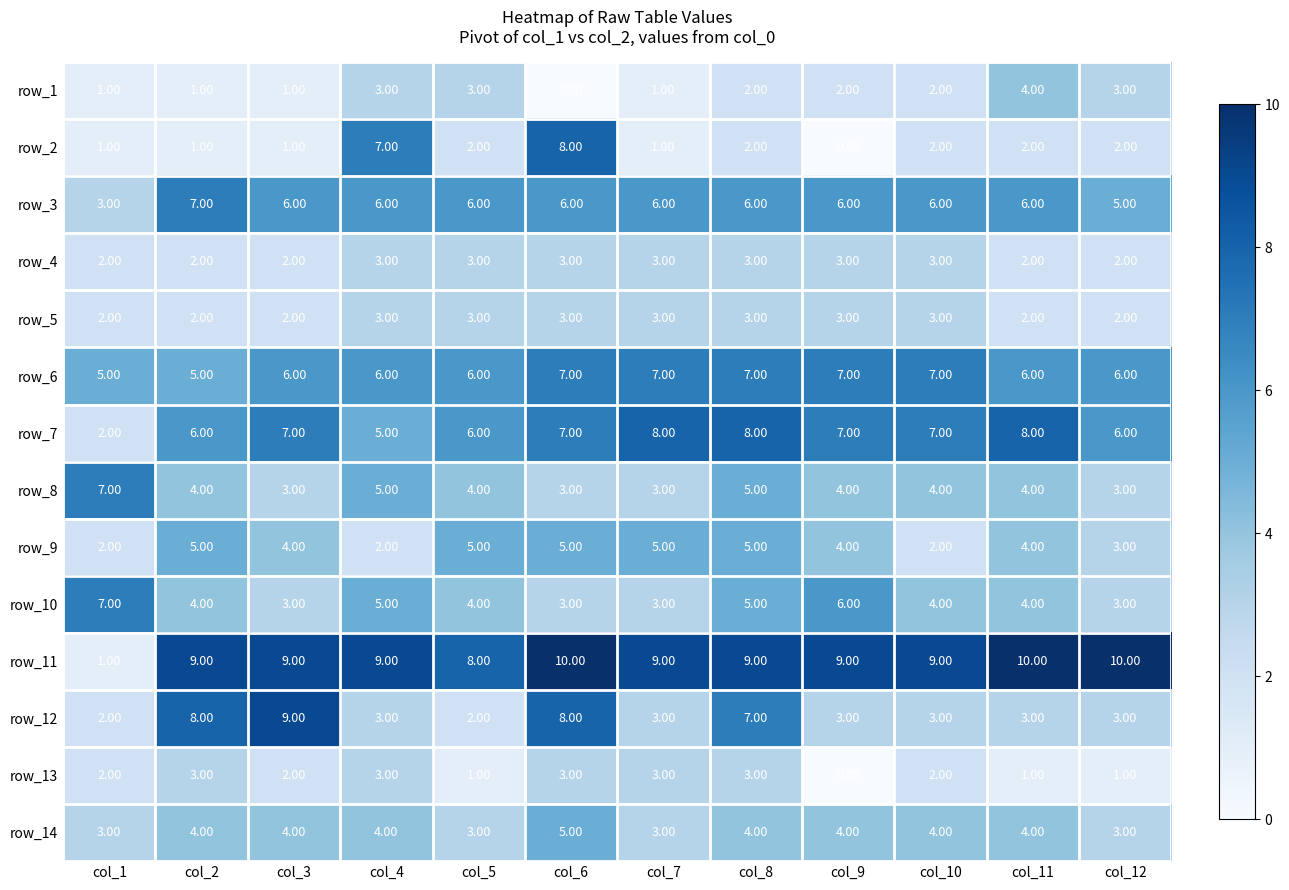

How many categories are shown in the chart?

12